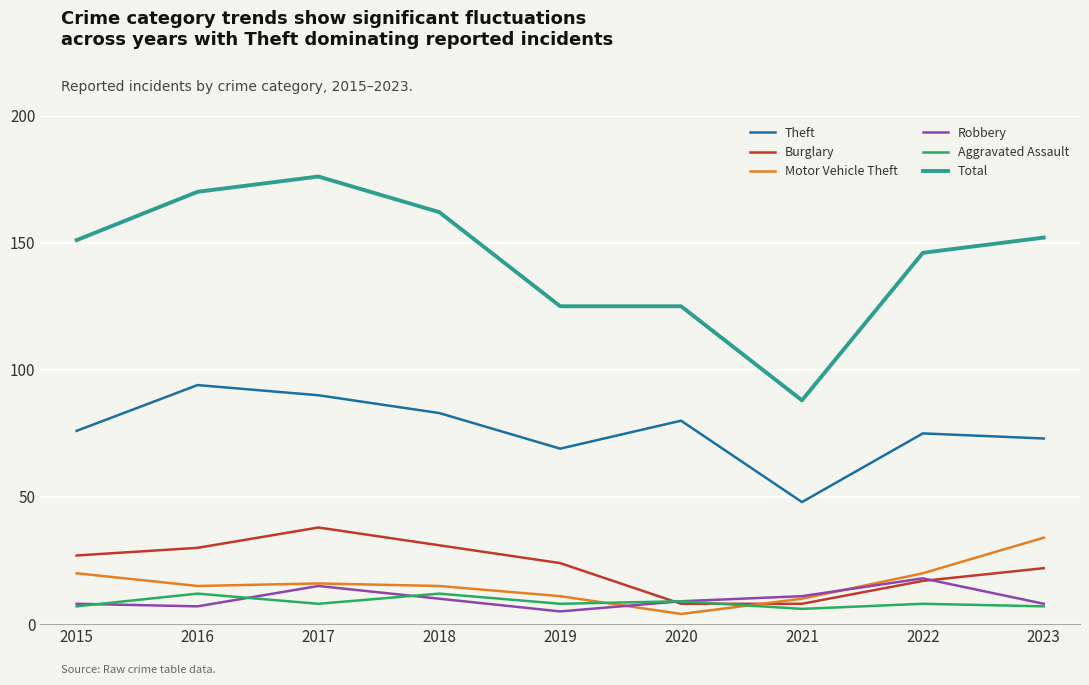

The value of Total at 2015 is 262. True or false?

False